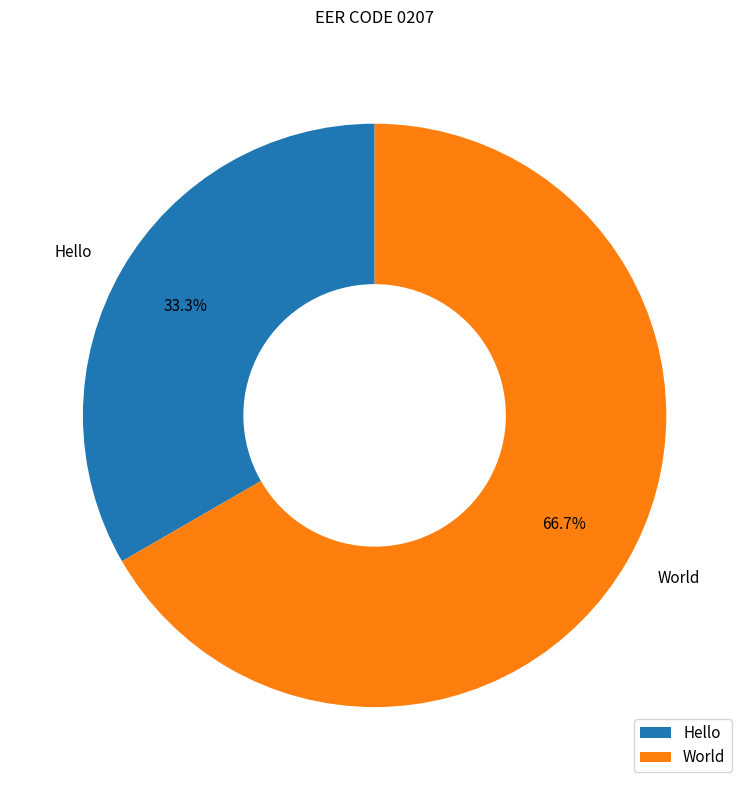

To the nearest percent, what is the average slice percentage?

50%